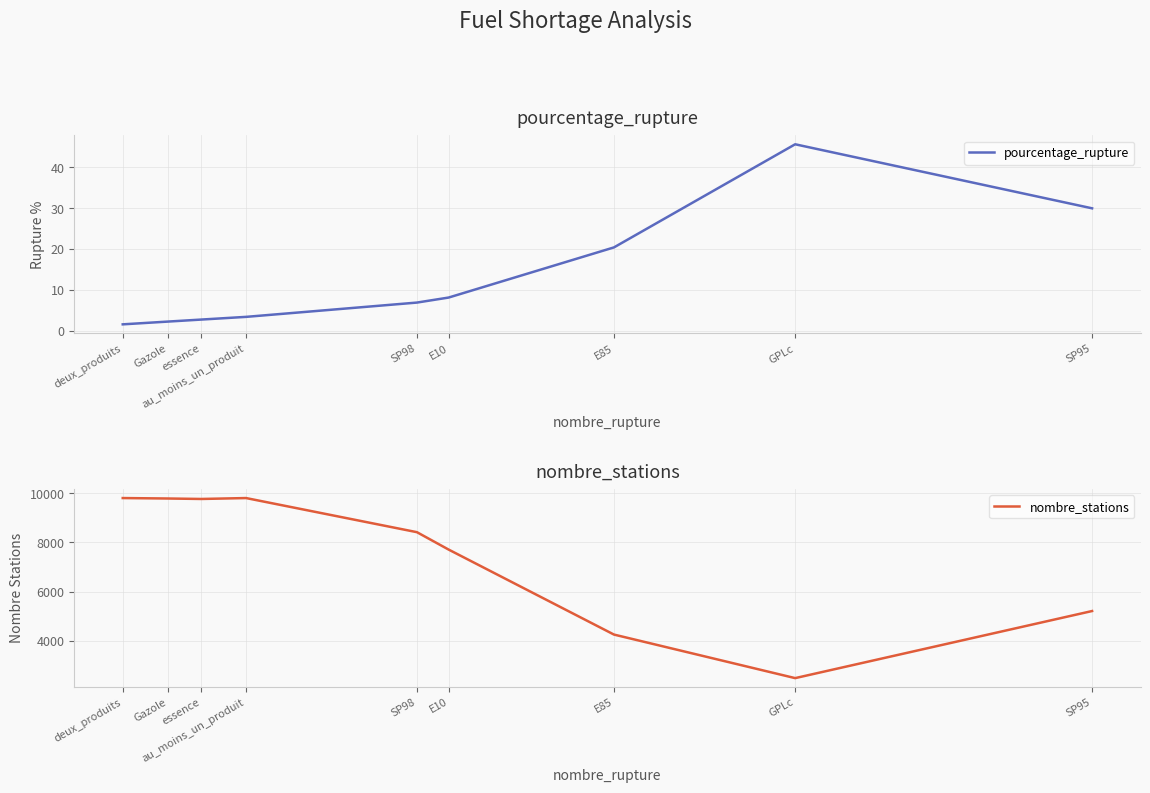

At how many categories does at least one series exceed 3839?

8